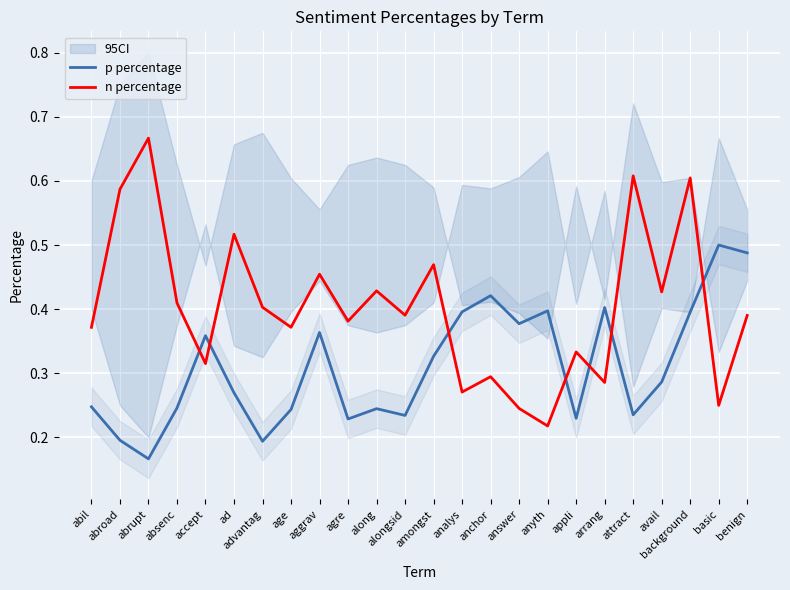

Between answer and background, which series saw the biggest shift?

n percentage